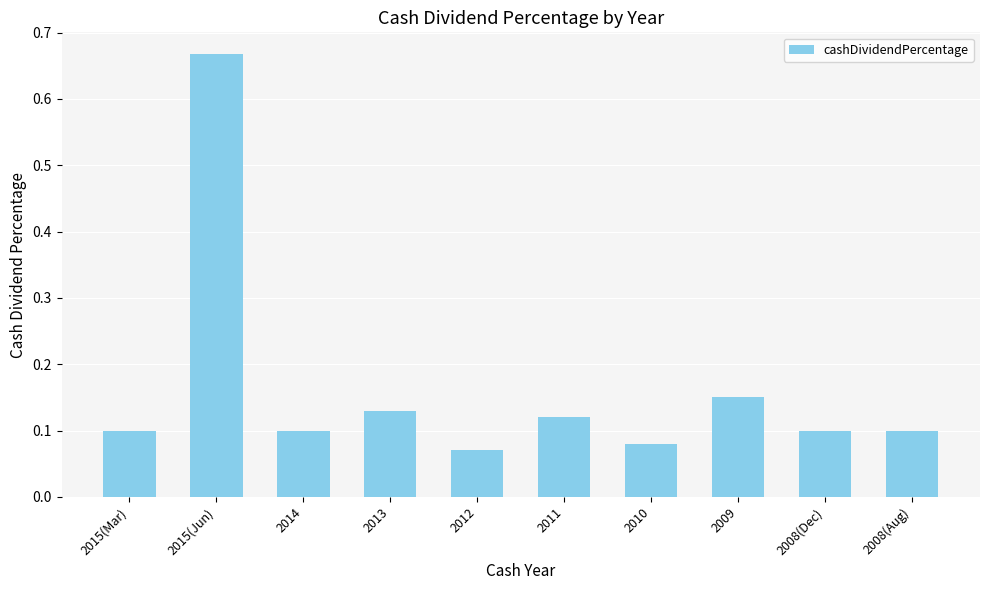

What position from the right is 2009?

3